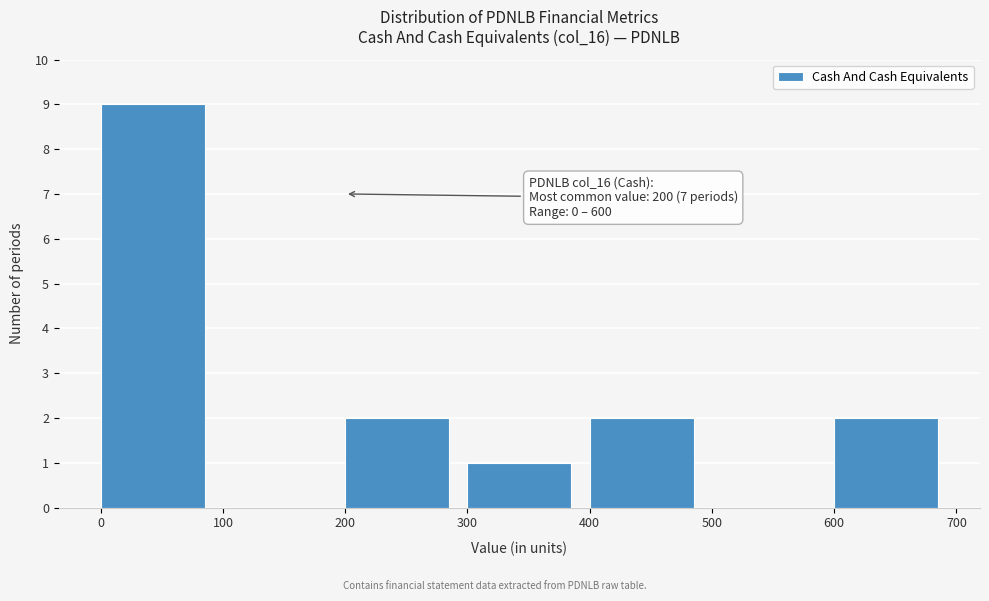

Over which range of the x-axis is the bar tallest?

0 to 100